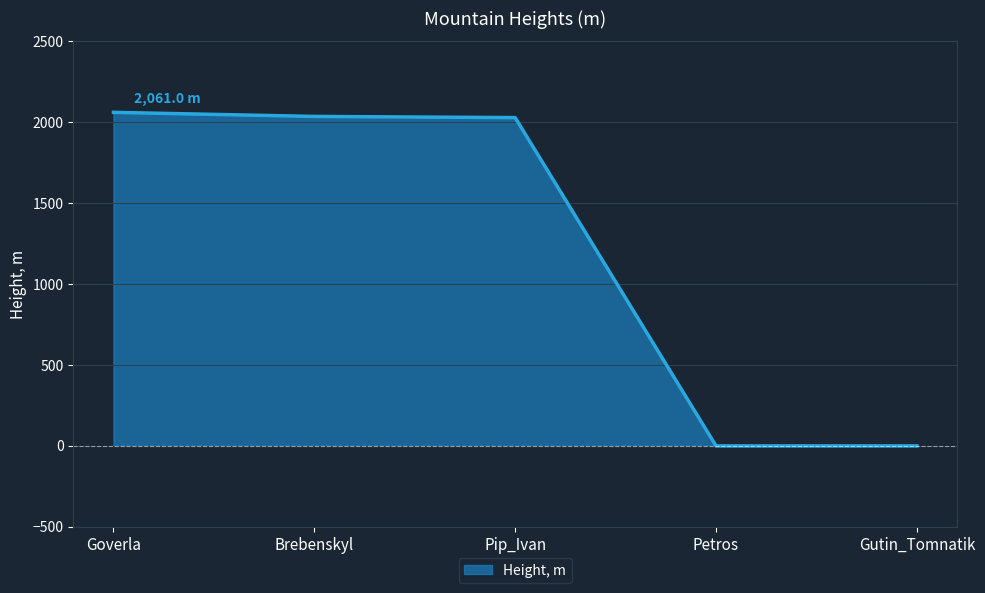

Does the chart display data point markers on the line(s)?

No